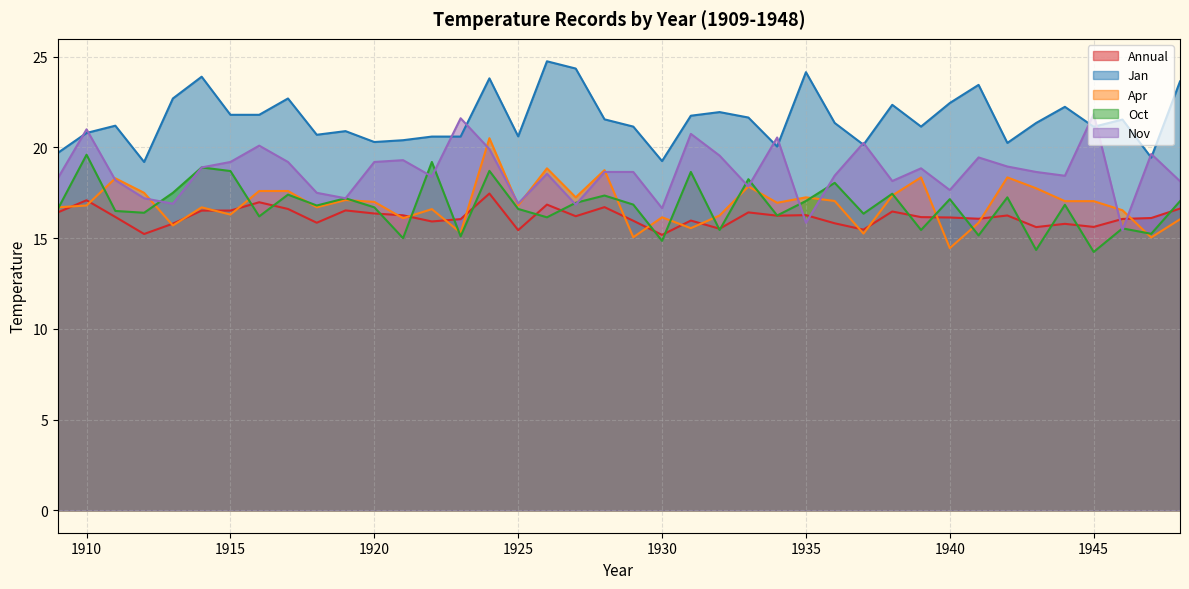

What is the value of the Jan point at the 33rd from the left?

23.4